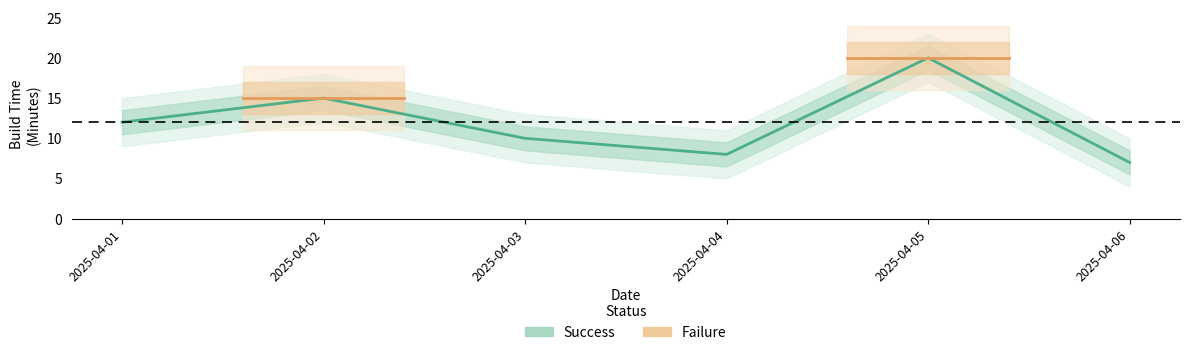

Where is the first local minimum?

2025-04-04